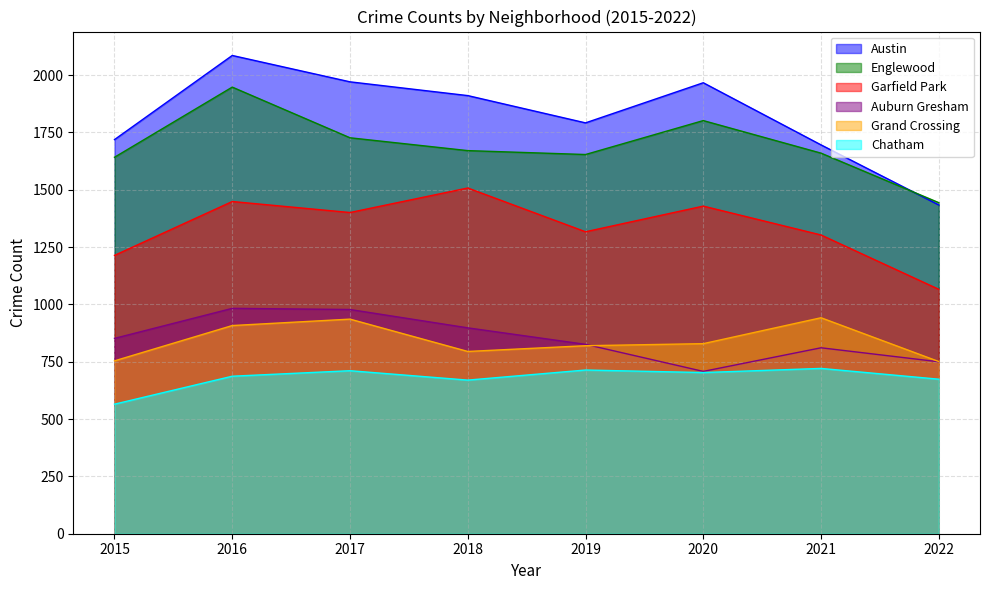

Between 2016 and 2021, which series saw the biggest shift?

Austin